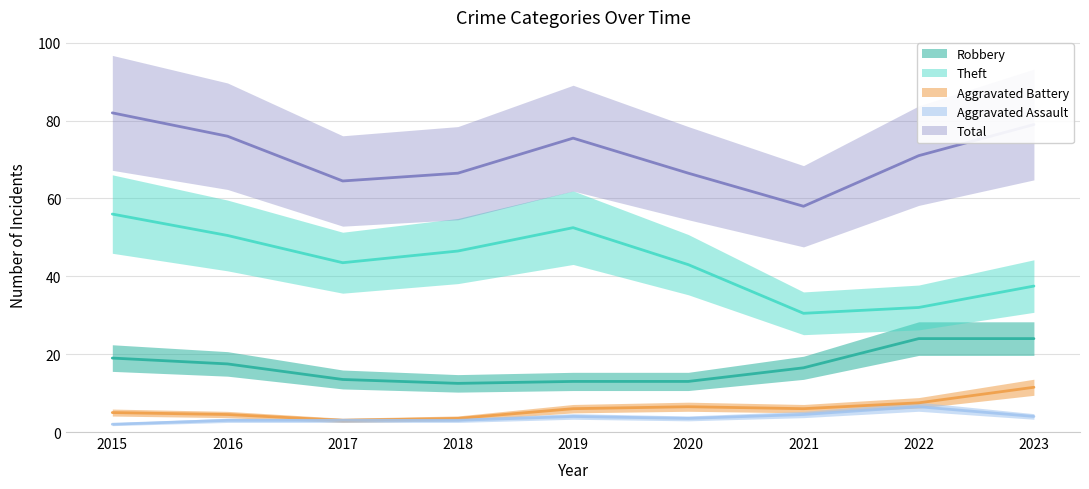

Between 2015 and 2019, which is larger?

2015